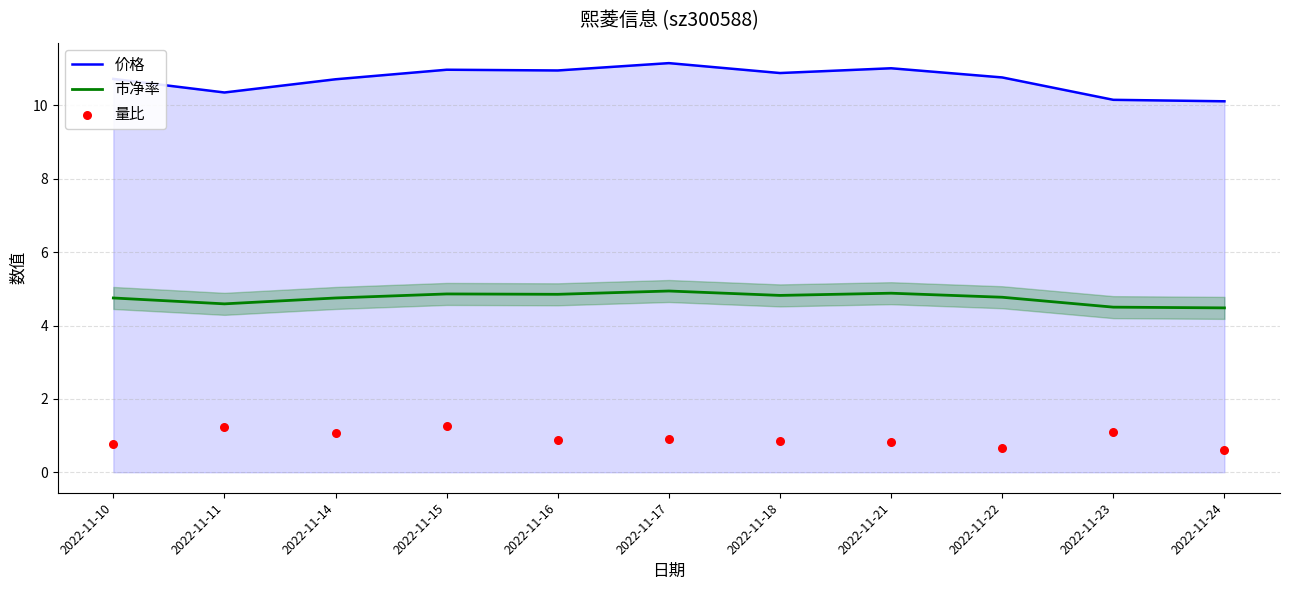

Is the value of 市净率 at 2022-11-22 greater than the value of 量比 at 2022-11-24?

Yes